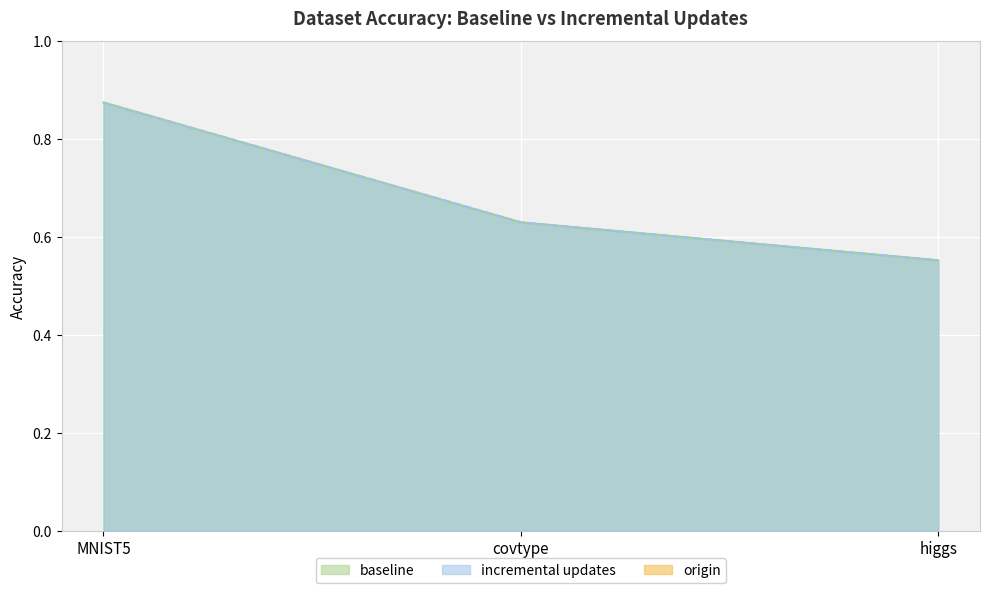

Rank the categories by incremental updates value from highest to lowest.

MNIST5, covtype, higgs